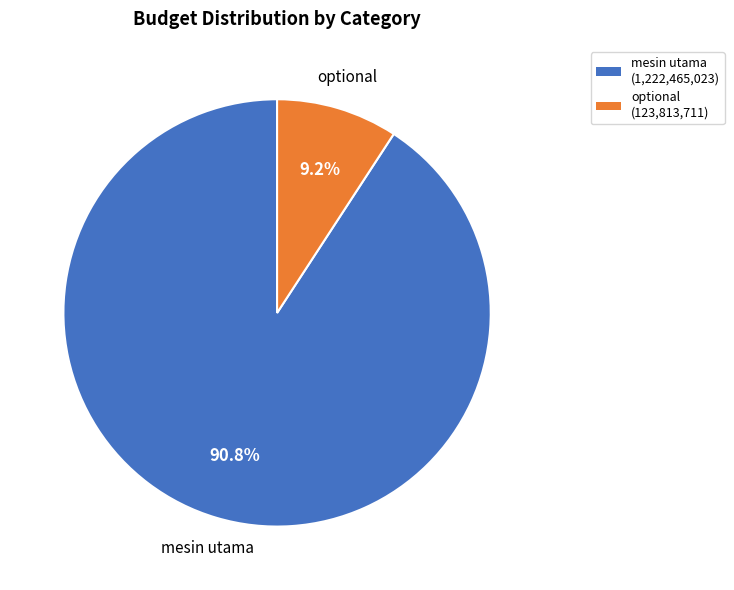

Is there any slice that represents more than half of the pie?

Yes